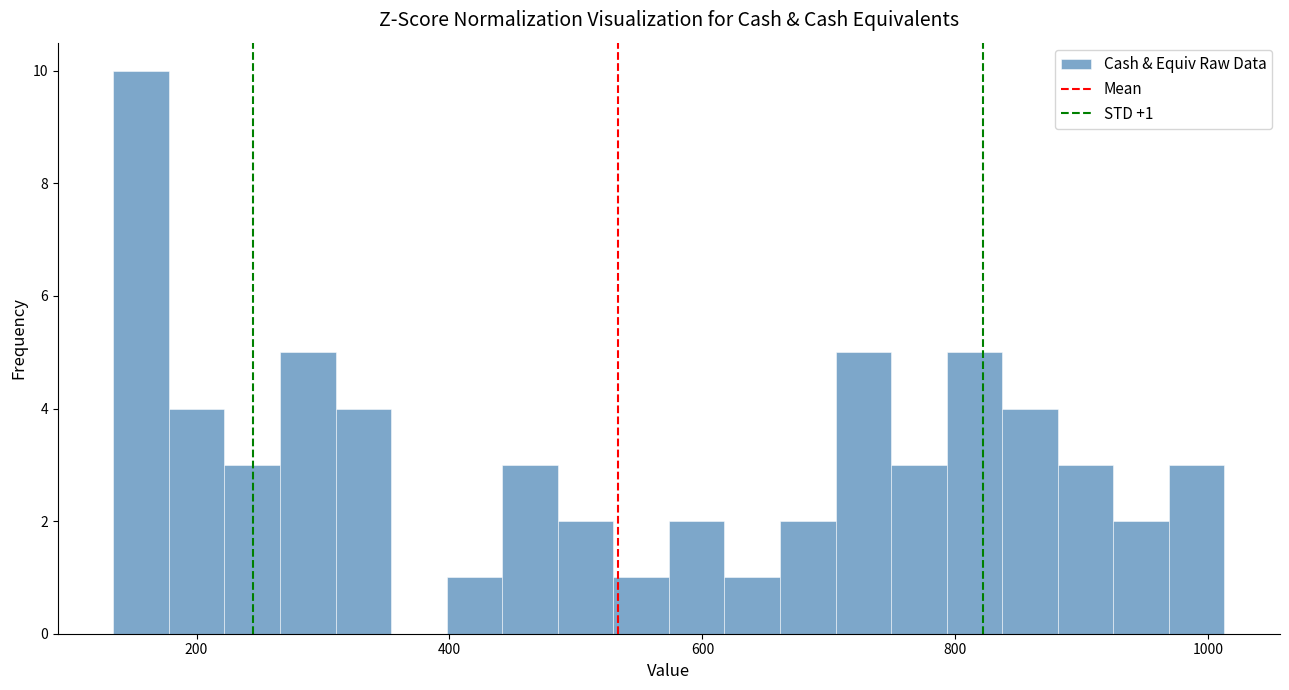

Around what value on the x-axis is the tallest bar? Give the approximate position of its centre, as read against the axis.

160